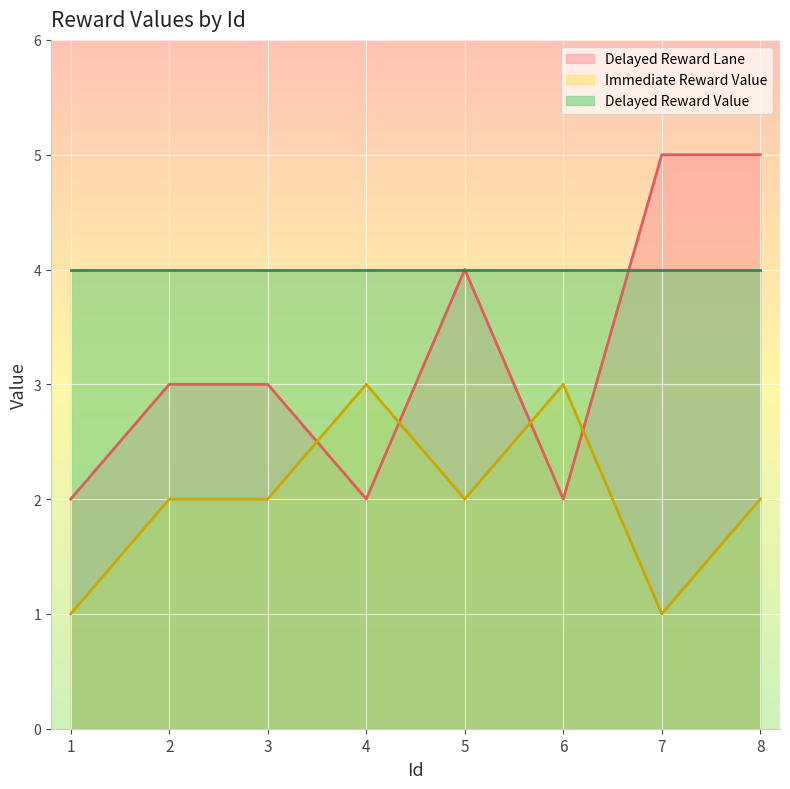

How many lines are shown in the chart?

3